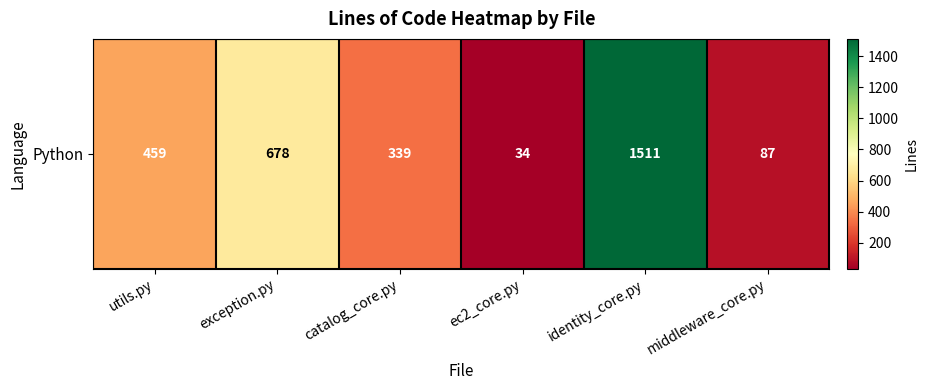

What is the change in value from identity_core.py to middleware_core.py?

-1424